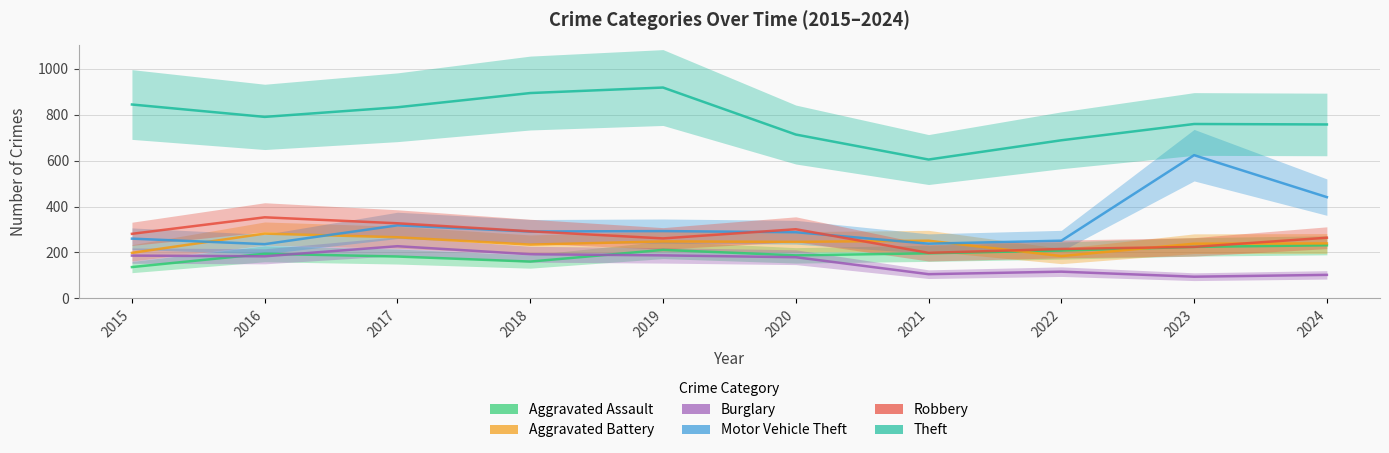

Reading left to right, transcribe all the data shown in this chart.

Aggravated Assault: 136	194	182	160	211	187	196	208	224	231
Aggravated Battery: 198	282	266	234	248	246	251	184	238	239
Burglary: 186	183	227	192	187	179	105	116	94	102
Motor Vehicle Theft: 260	236	318	291	293	288	238	251	624	441
Robbery: 281	353	327	292	261	301	198	215	224	264
Theft: 845	791	833	895	919	714	605	689	760	758